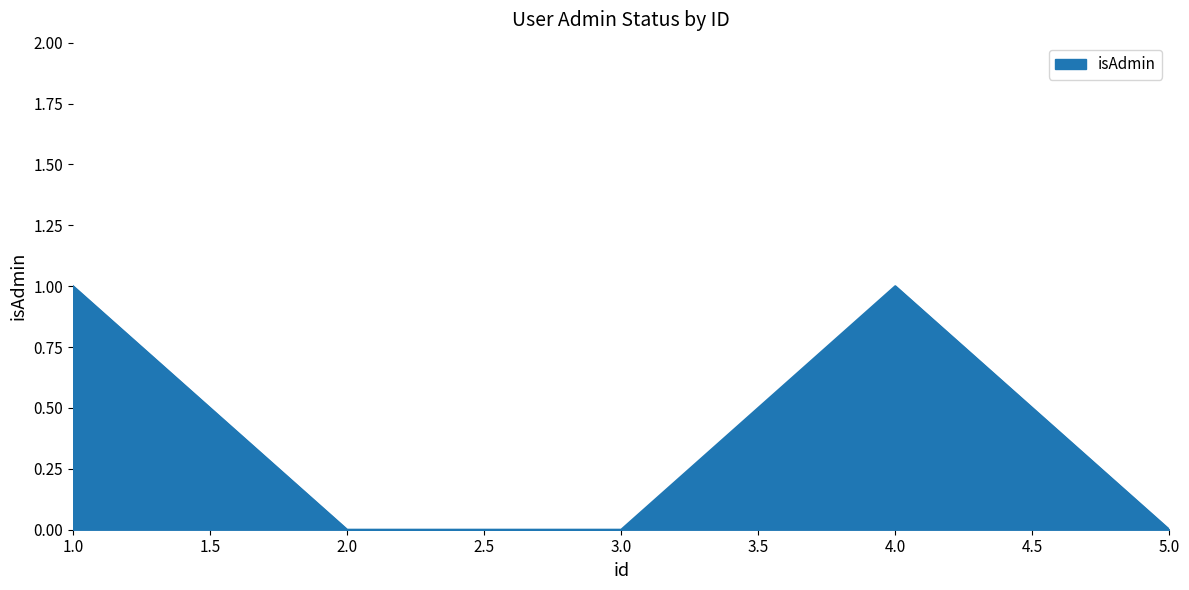

Reading left to right, transcribe all the data shown in this chart.

1.0=1	2.0=0	3.0=0	4.0=1	5.0=0